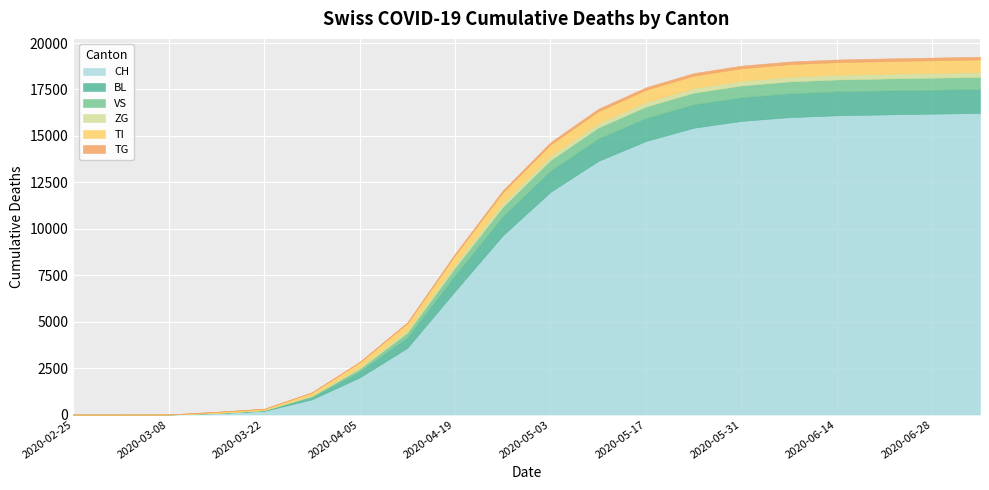

Between 2020-05-03 and 2020-05-31, which series saw the biggest shift?

CH